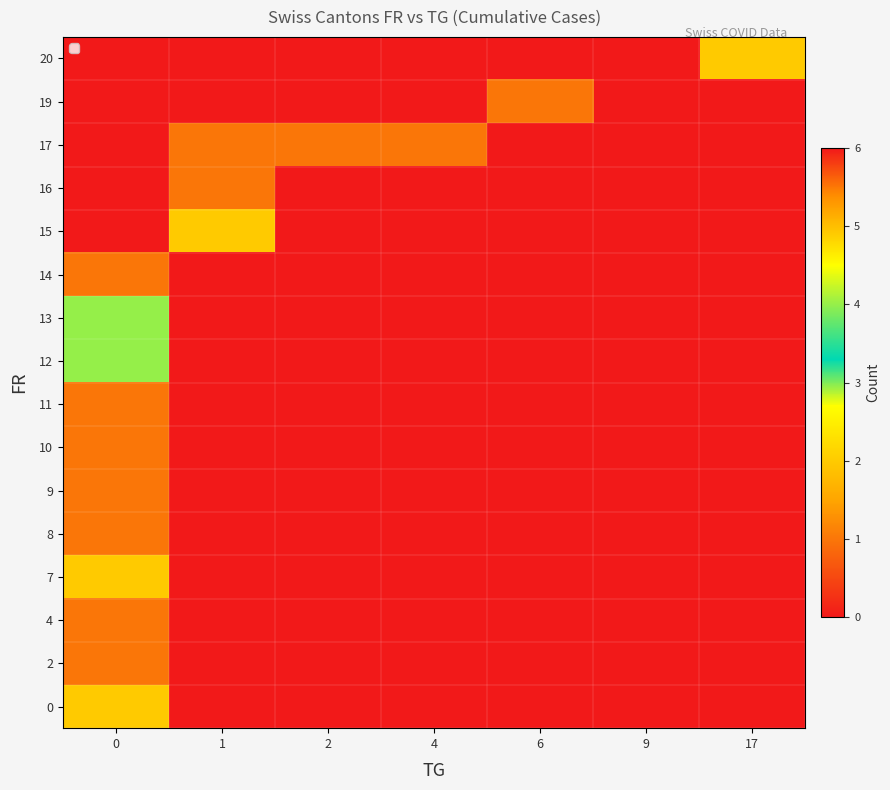

What is the maximum value shown in the chart?

6